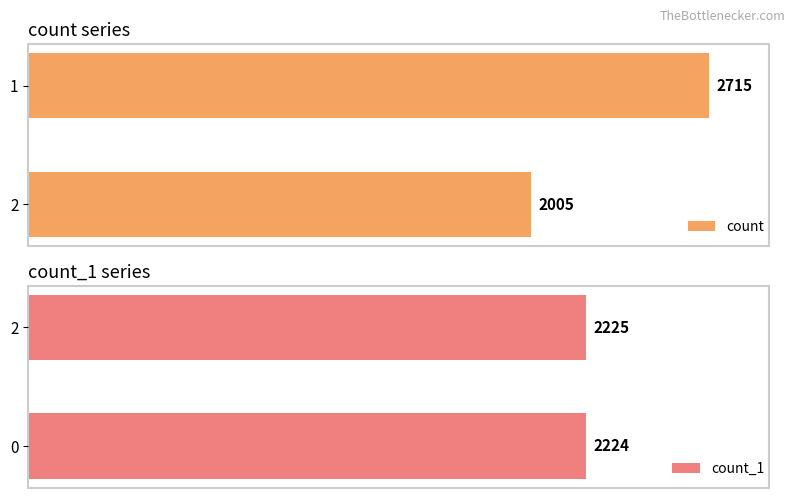

Rank the categories by count_1 value from highest to lowest.

2, 0